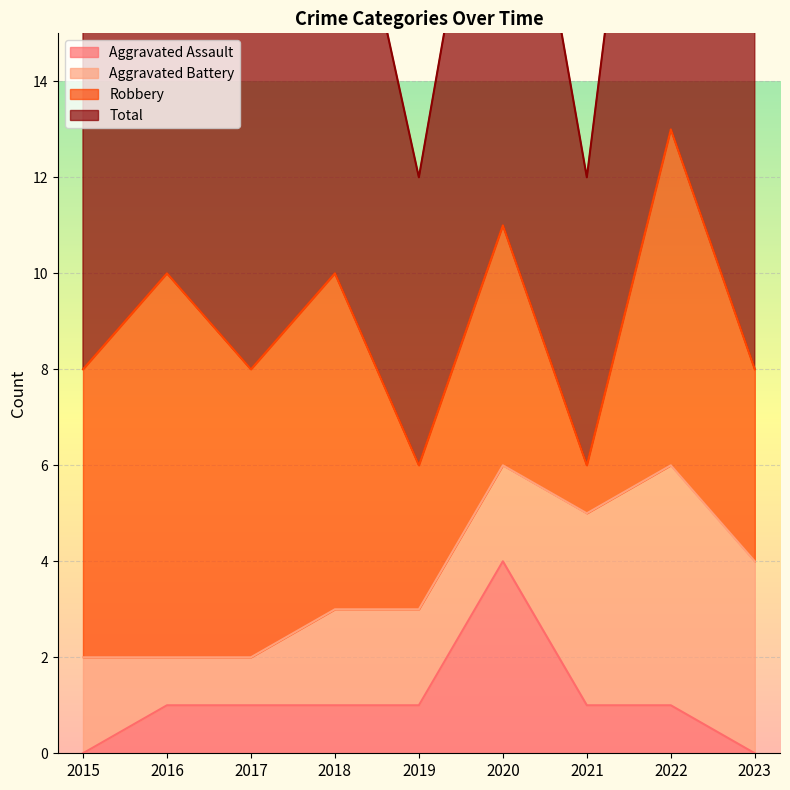

Rank the categories by Aggravated Assault value from lowest to highest.

2015, 2023, 2016, 2017, 2018, 2019, 2021, 2022, 2020